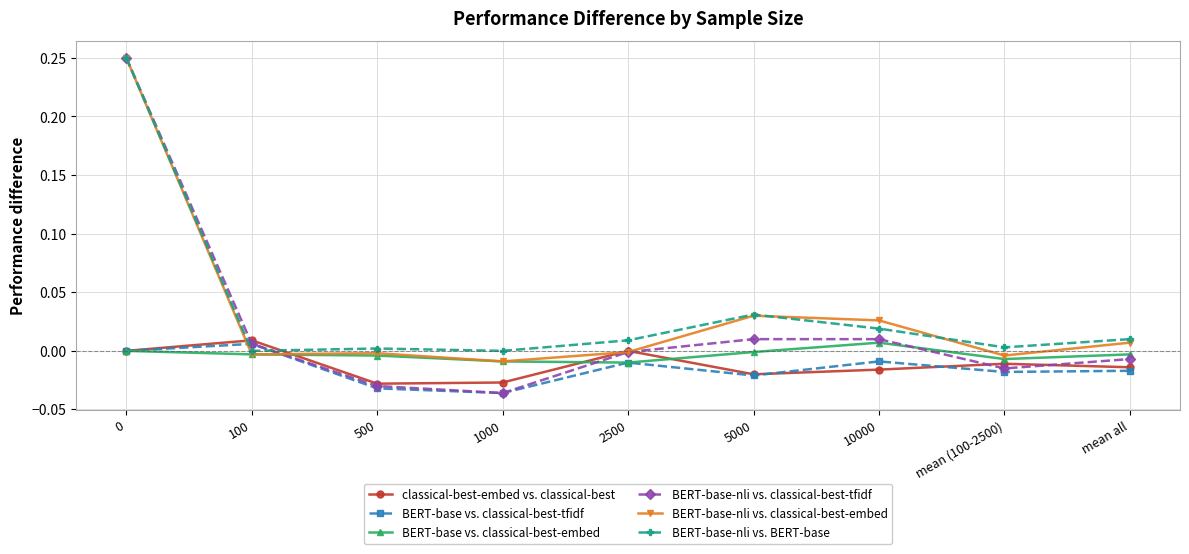

Which series has the largest range (max minus min)?

BERT-base-nli vs. classical-best-tfidf